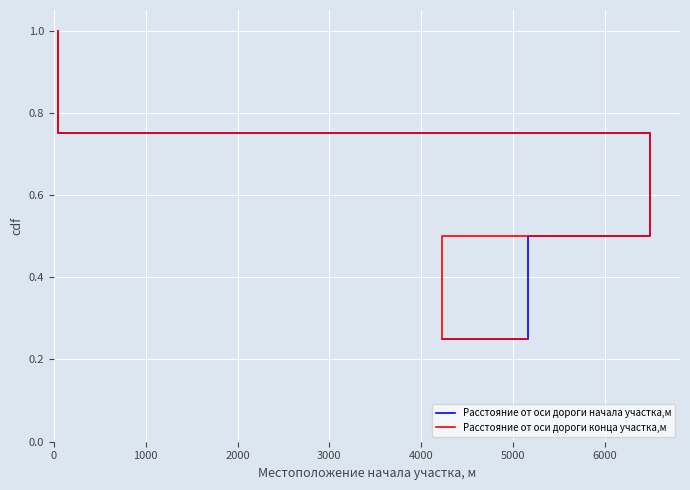

What is the sum of the Расстояние от оси дороги конца участка,м values at 2000 and 0?

1.0